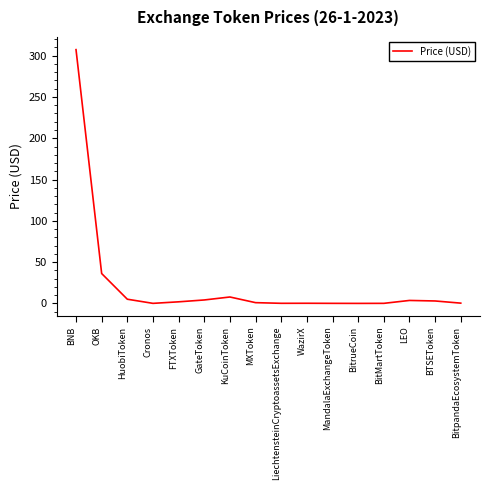

The chart shows a value of 0.0 at BitrueCoin. True or false?

True